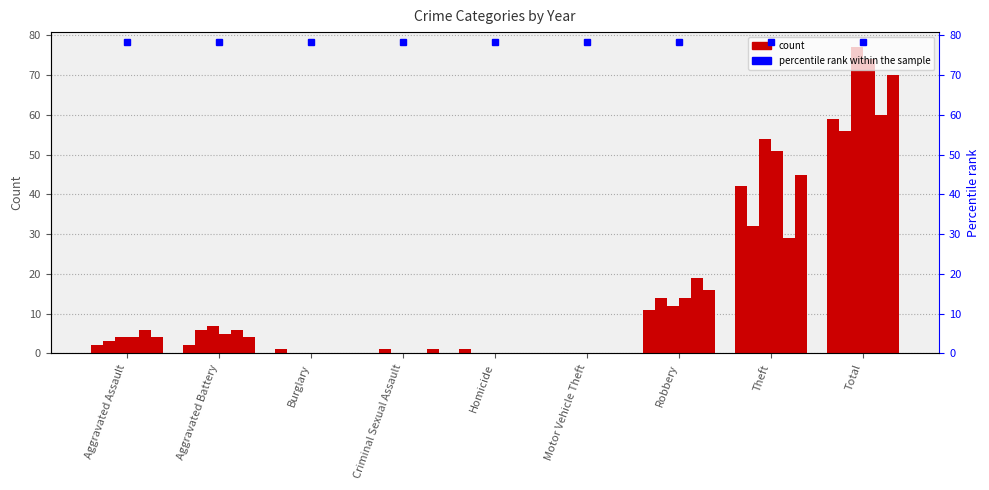

Rank the categories by 2016 value from highest to lowest.

Total, Theft, Robbery, Aggravated Assault, Aggravated Battery, Criminal Sexual Assault, Burglary, Homicide, Motor Vehicle Theft